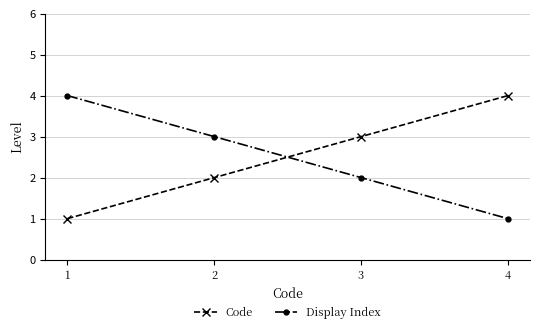

Does the chart display data point markers on the line(s)?

Yes